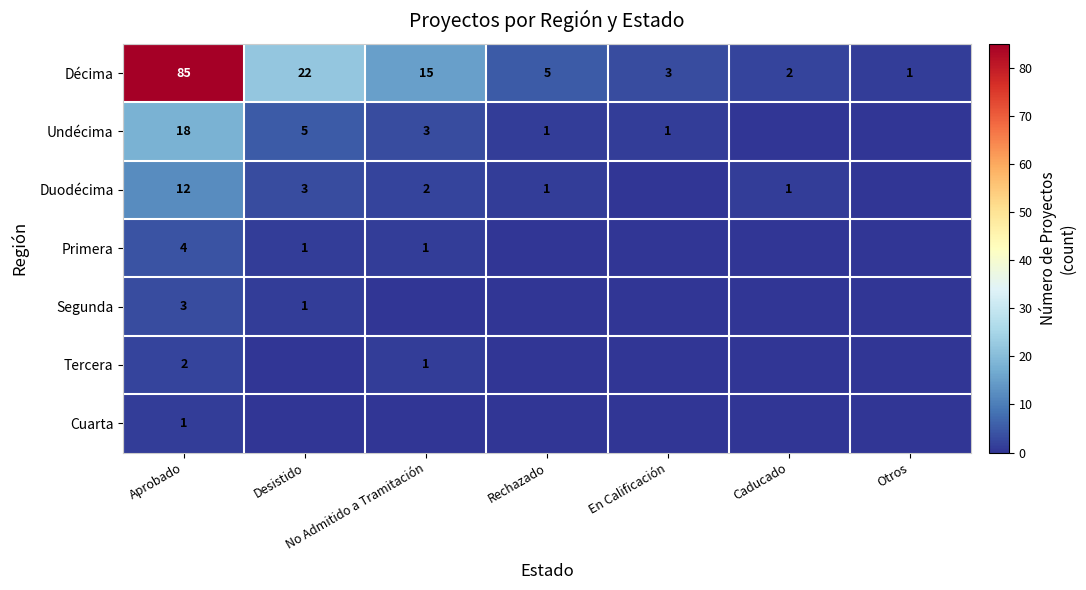

Which category has the lowest value in the Décima series?

Otros